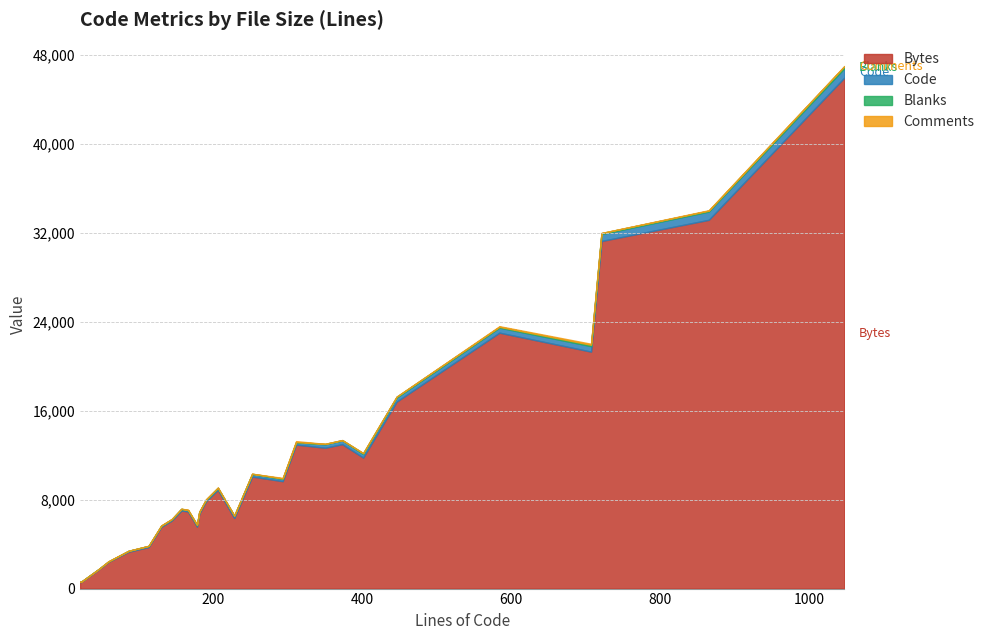

Reading left to right, list all the values displayed in this chart.

Bytes: 59=2405	707=21319	865=33176	721=31270	46=1711	22=576	113=3738	228=6351	1047=45968	206=8889	350=12672	252=10081	144=6119	130=5555	21=620	157=7024	373=12992	86=3312	584=23023	293=9664	446=16821	166=6936	311=12955	190=7845	181=6733	401=11786	178=5574
Code: 59=27	707=494	865=744	721=623	46=42	22=18	113=92	228=194	1047=839	206=159	350=305	252=213	144=106	130=90	21=18	157=135	373=338	86=77	584=455	293=199	446=361	166=103	311=206	190=127	181=144	401=317	178=133
Blanks: 59=4	707=118	865=79	721=92	46=2	22=3	113=14	228=21	1047=178	206=23	350=43	252=38	144=18	130=19	21=3	157=22	373=28	86=8	584=72	293=42	446=84	166=25	311=19	190=31	181=19	401=83	178=28
Comments: 59=28	707=95	865=42	721=6	46=2	22=1	113=7	228=13	1047=30	206=24	350=2	252=1	144=20	130=21	21=0	157=0	373=7	86=1	584=57	293=52	446=1	166=38	311=86	190=32	181=18	401=1	178=17